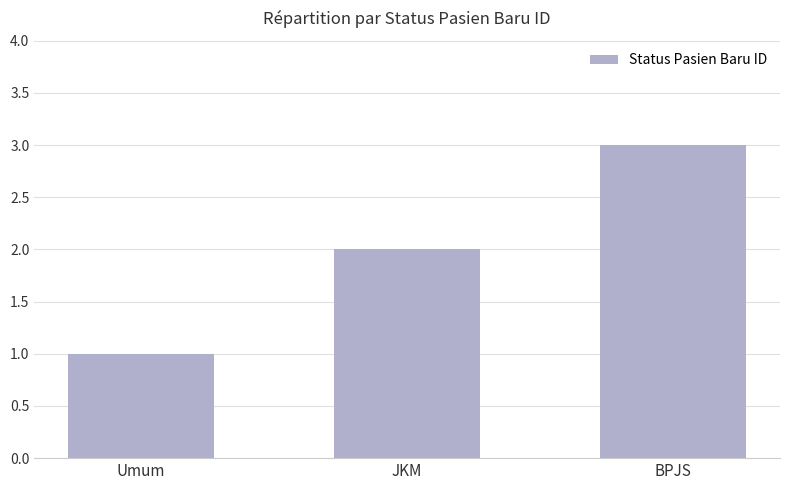

Which has a higher value, Umum or BPJS?

BPJS